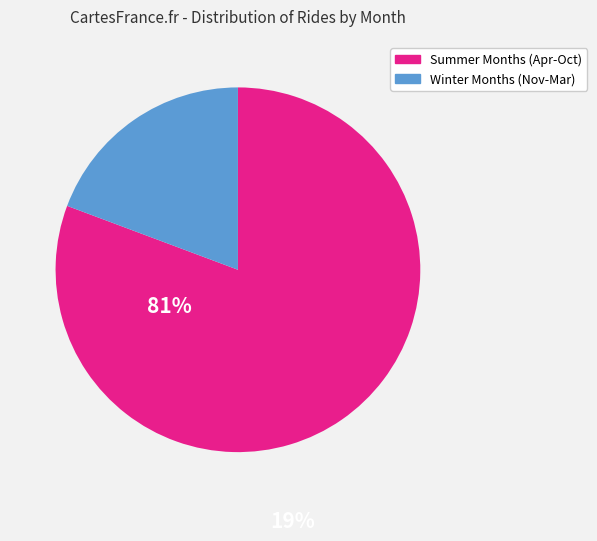

Do Summer Months (Apr-Oct) and Winter Months (Nov-Mar) together represent more than half of the pie?

Yes